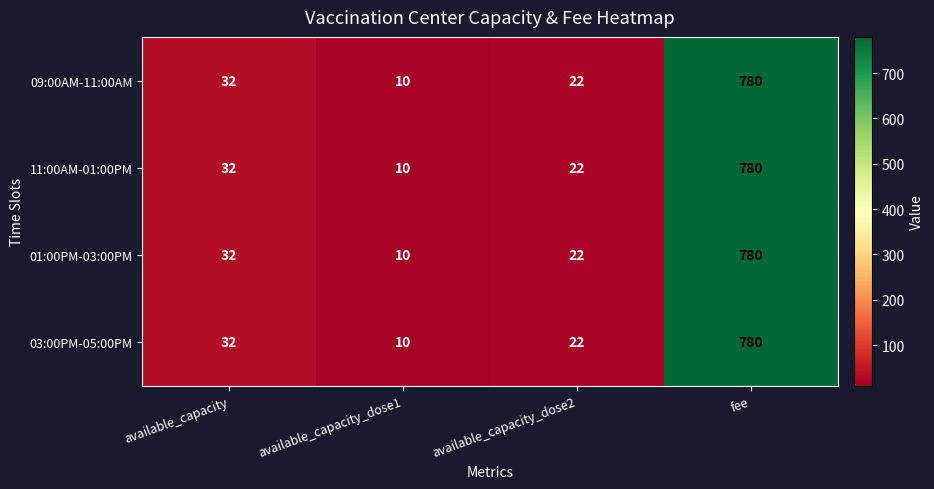

Reading left to right, list all the values displayed in this chart.

09:00AM-11:00AM: 32	10	22	780
11:00AM-01:00PM: 32	10	22	780
01:00PM-03:00PM: 32	10	22	780
03:00PM-05:00PM: 32	10	22	780